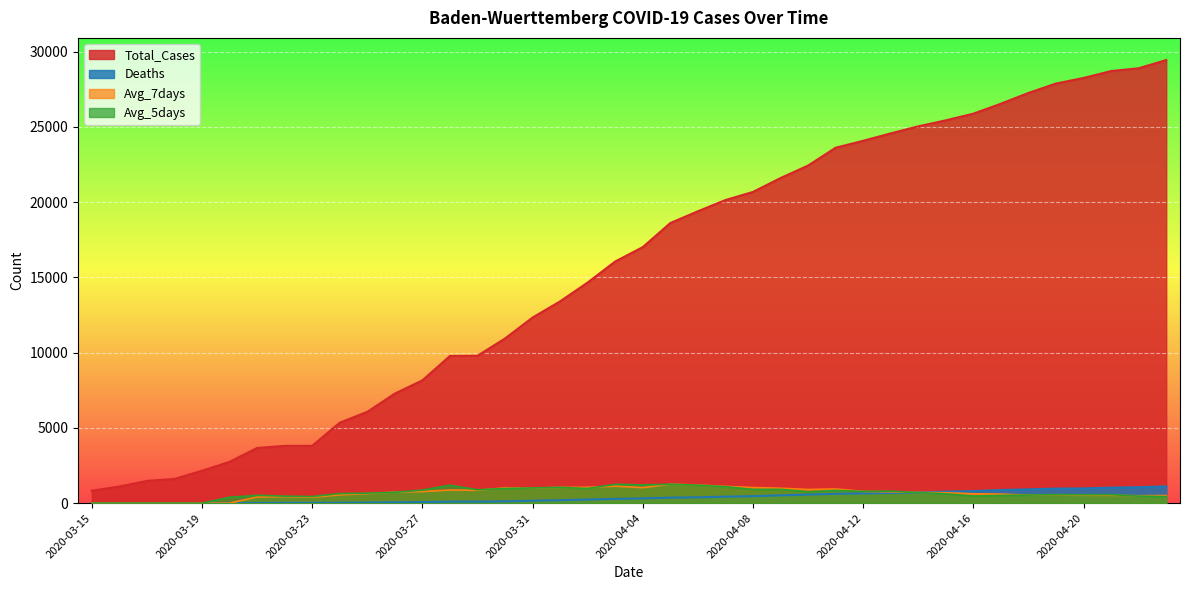

What is the difference between the maximum and minimum values in the Deaths series?

1111.0